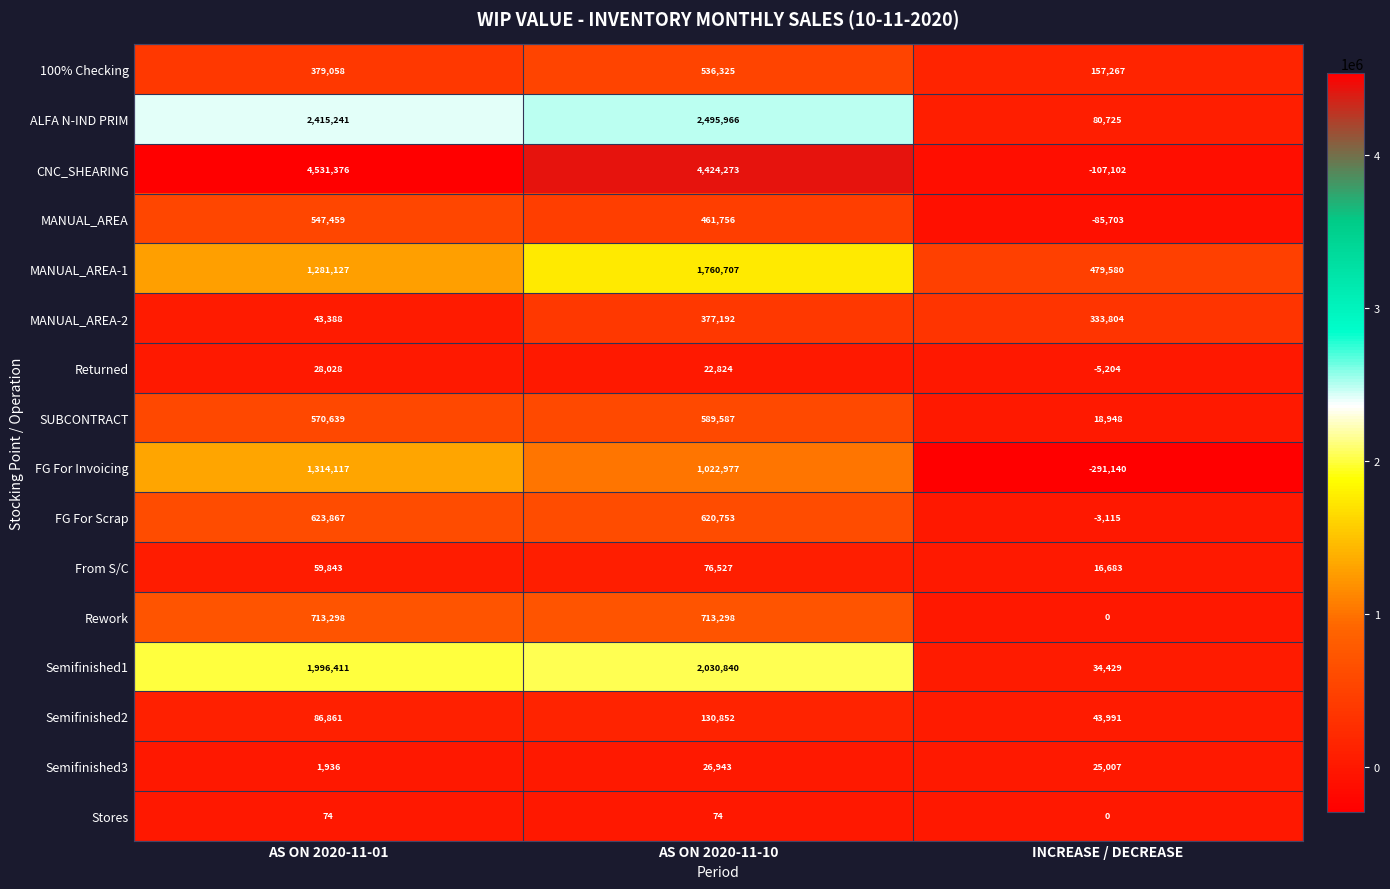

At which category is the sum across all series the highest?

AS ON 2020-11-10